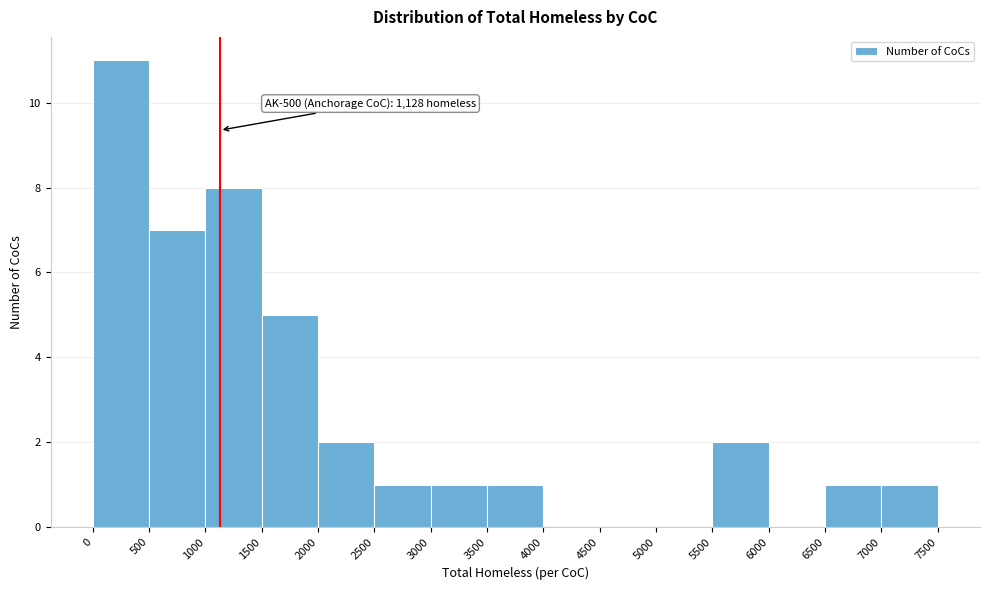

Which range on the x-axis has the tallest bar?

0 to 500